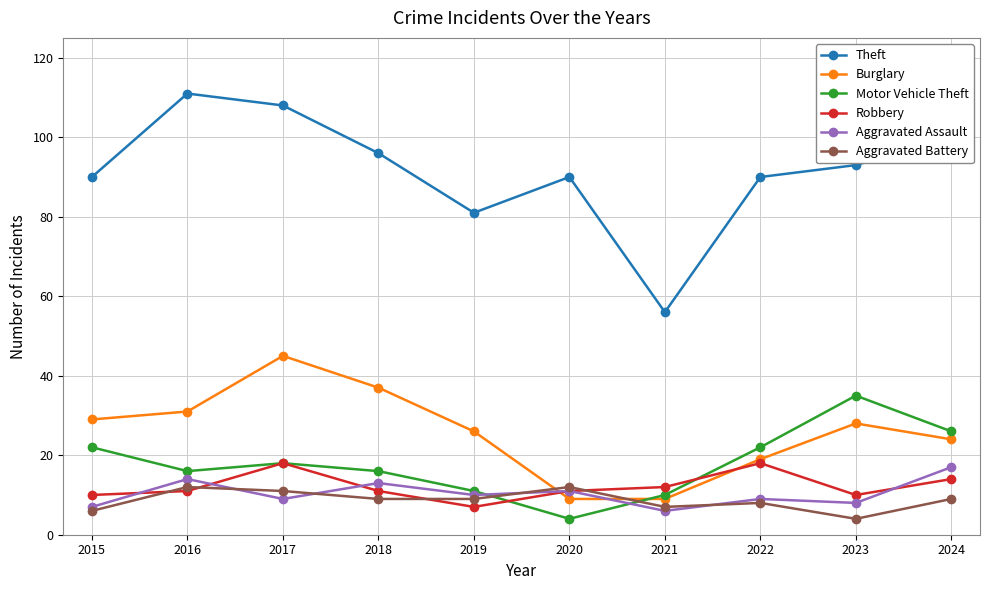

What is the difference between the highest and lowest values at 2017?

99